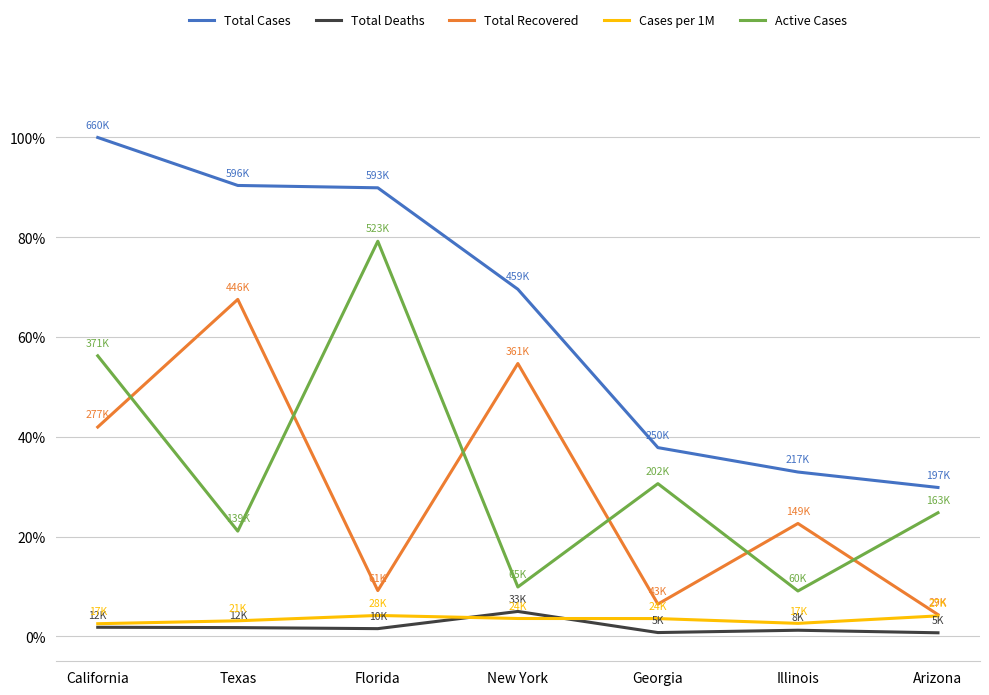

In Active Cases, how many points are lower than both neighbors (excluding endpoints)?

3